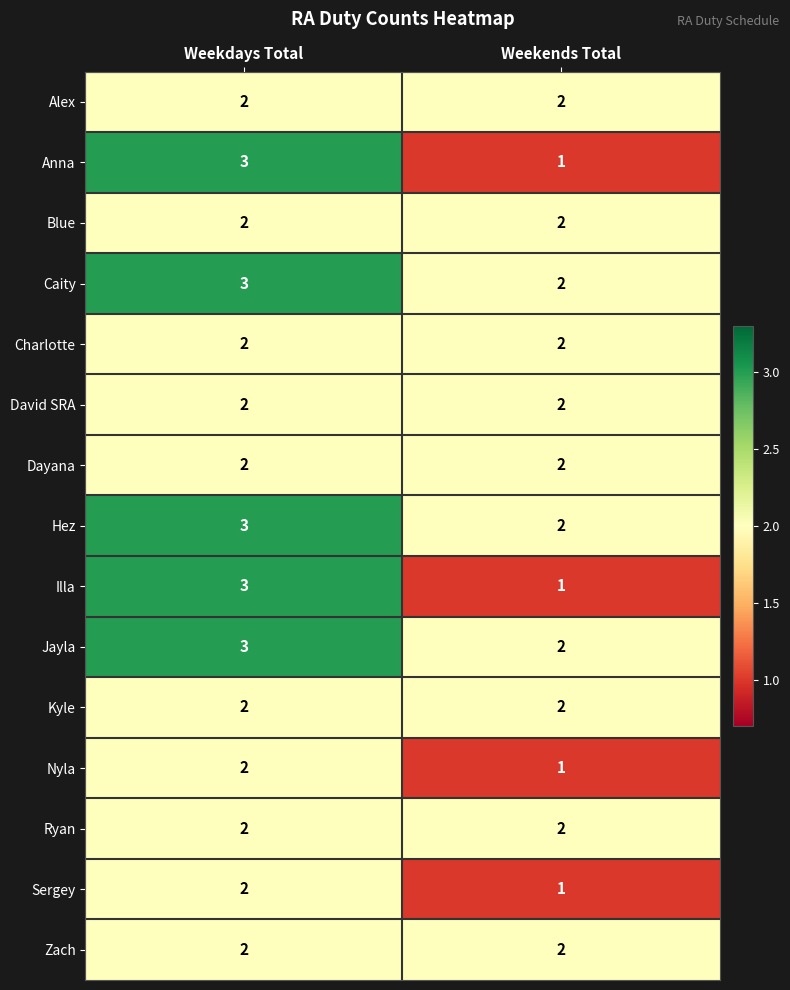

What is the sum of all Illa values?

4